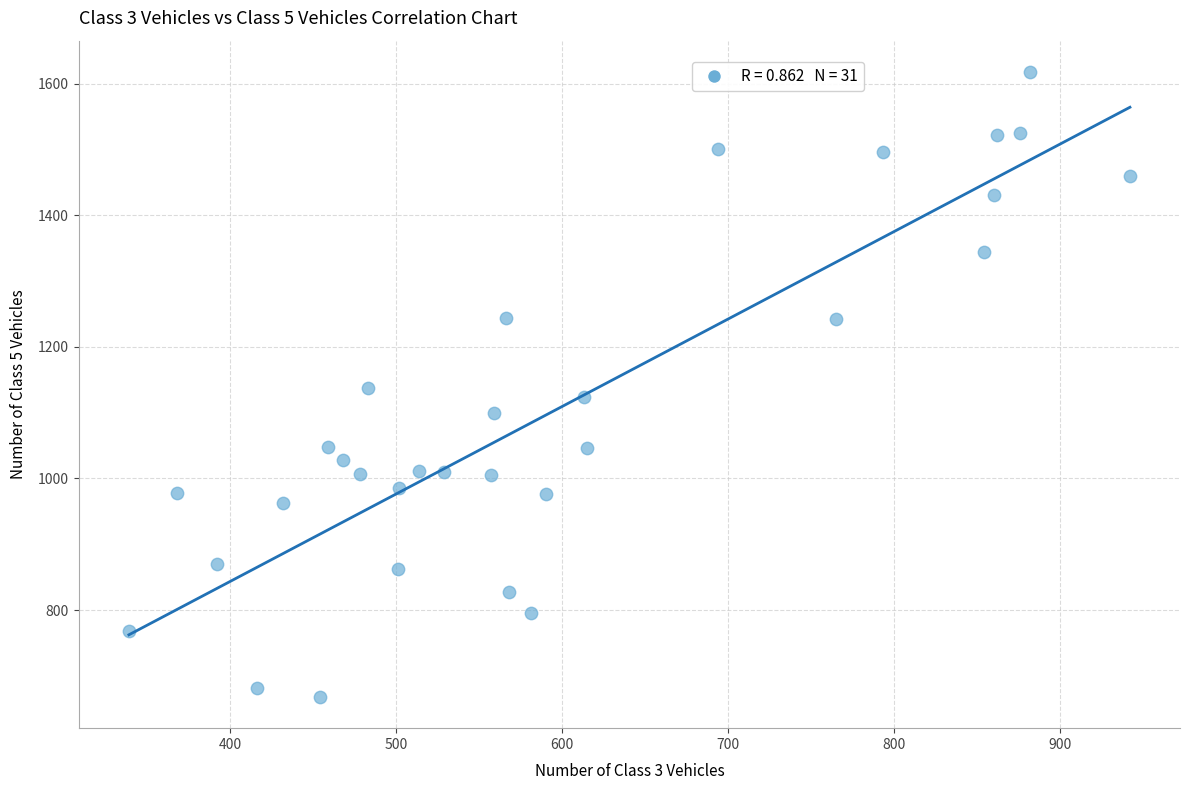

What is the range of X values (max minus min)?

603